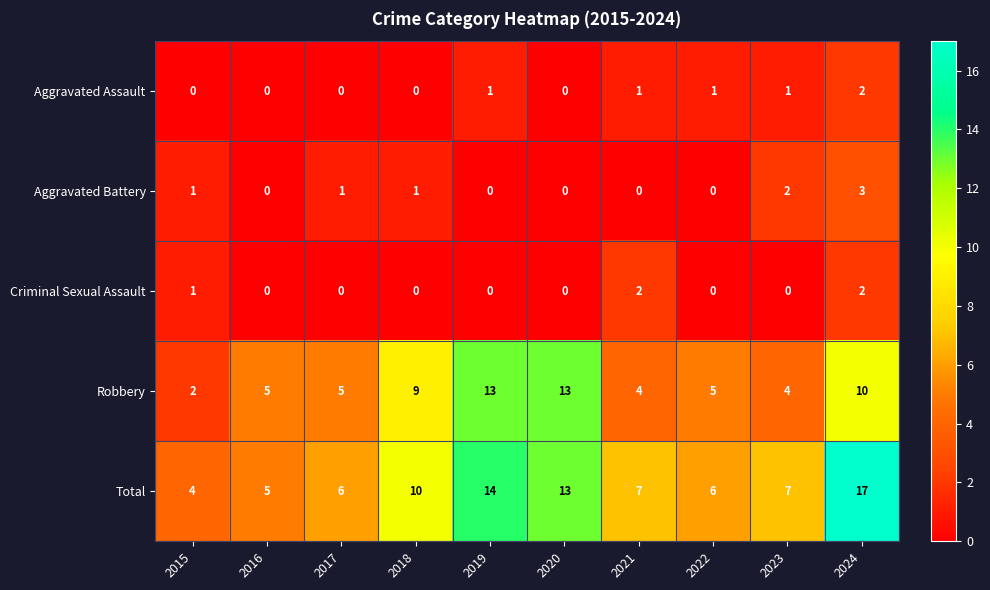

Between 2015 and 2018, which series saw the biggest shift?

Robbery